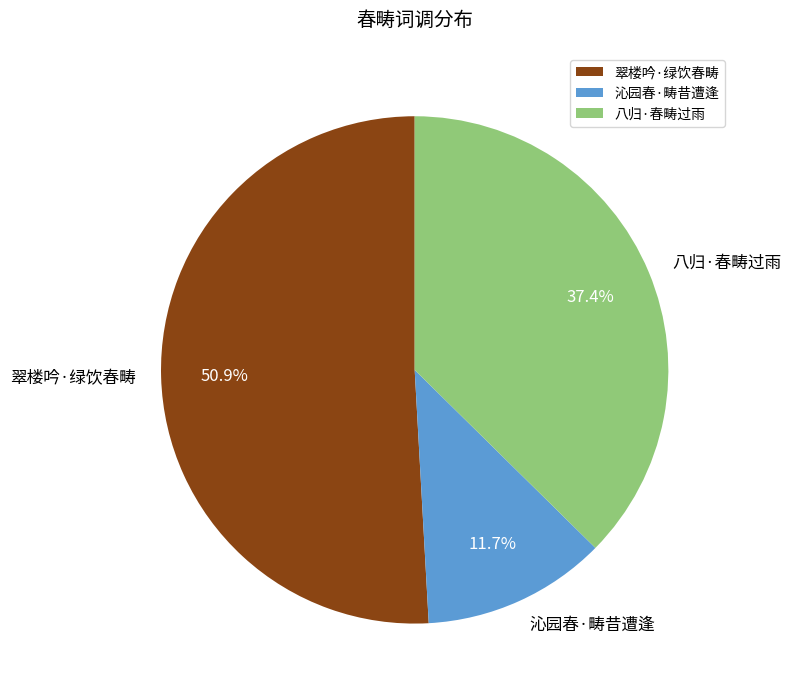

To the nearest percent, what is the difference between the 八归·春畴过雨 and 沁园春·畴昔遭逢 slice percentages?

26%